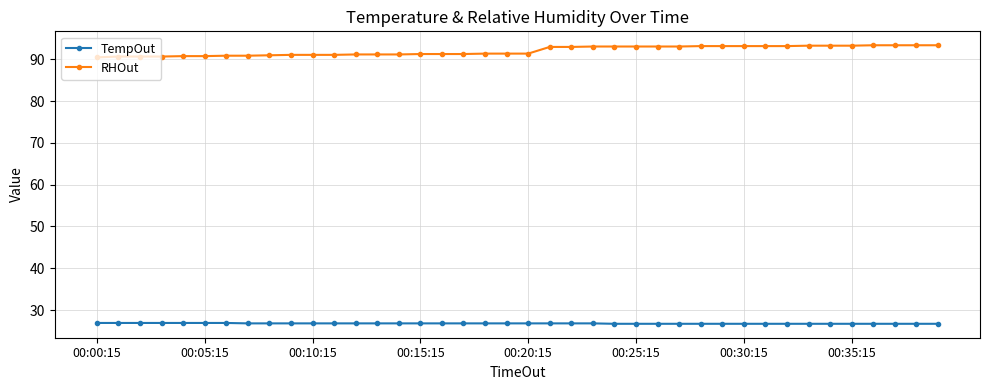

What is the difference between the second highest and second lowest values in the RHOut series?

2.7